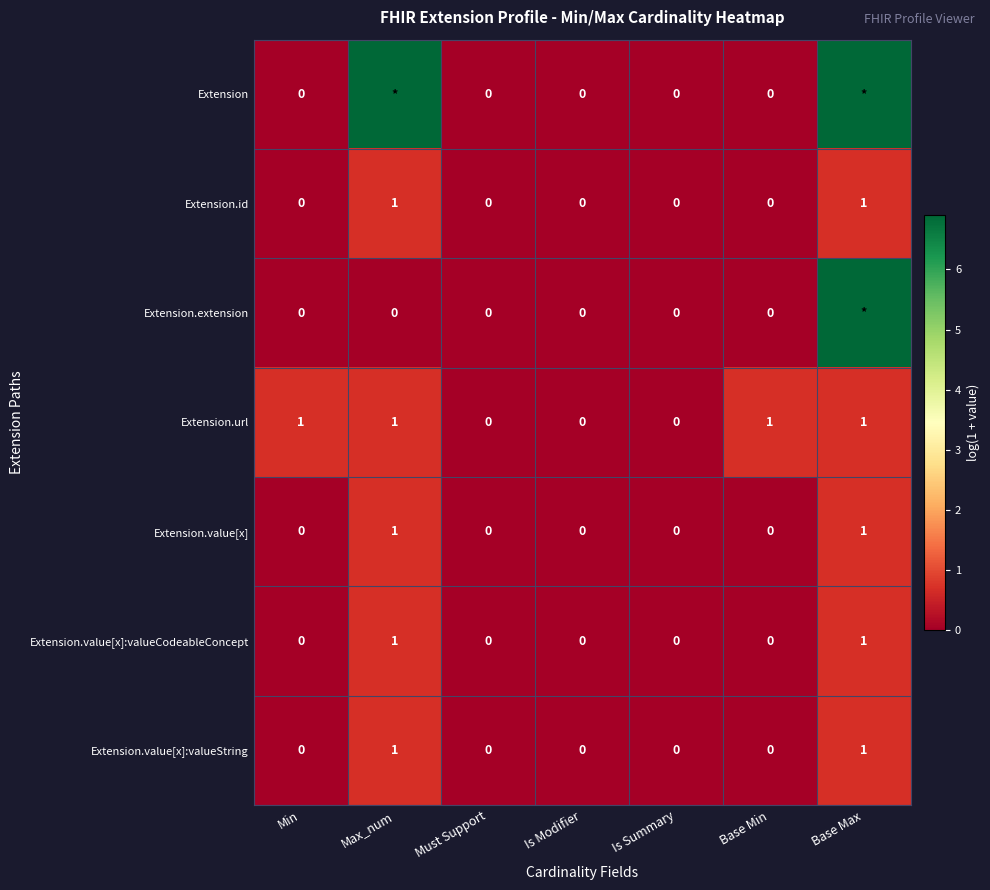

At which category is the sum across all series the highest?

Base Max